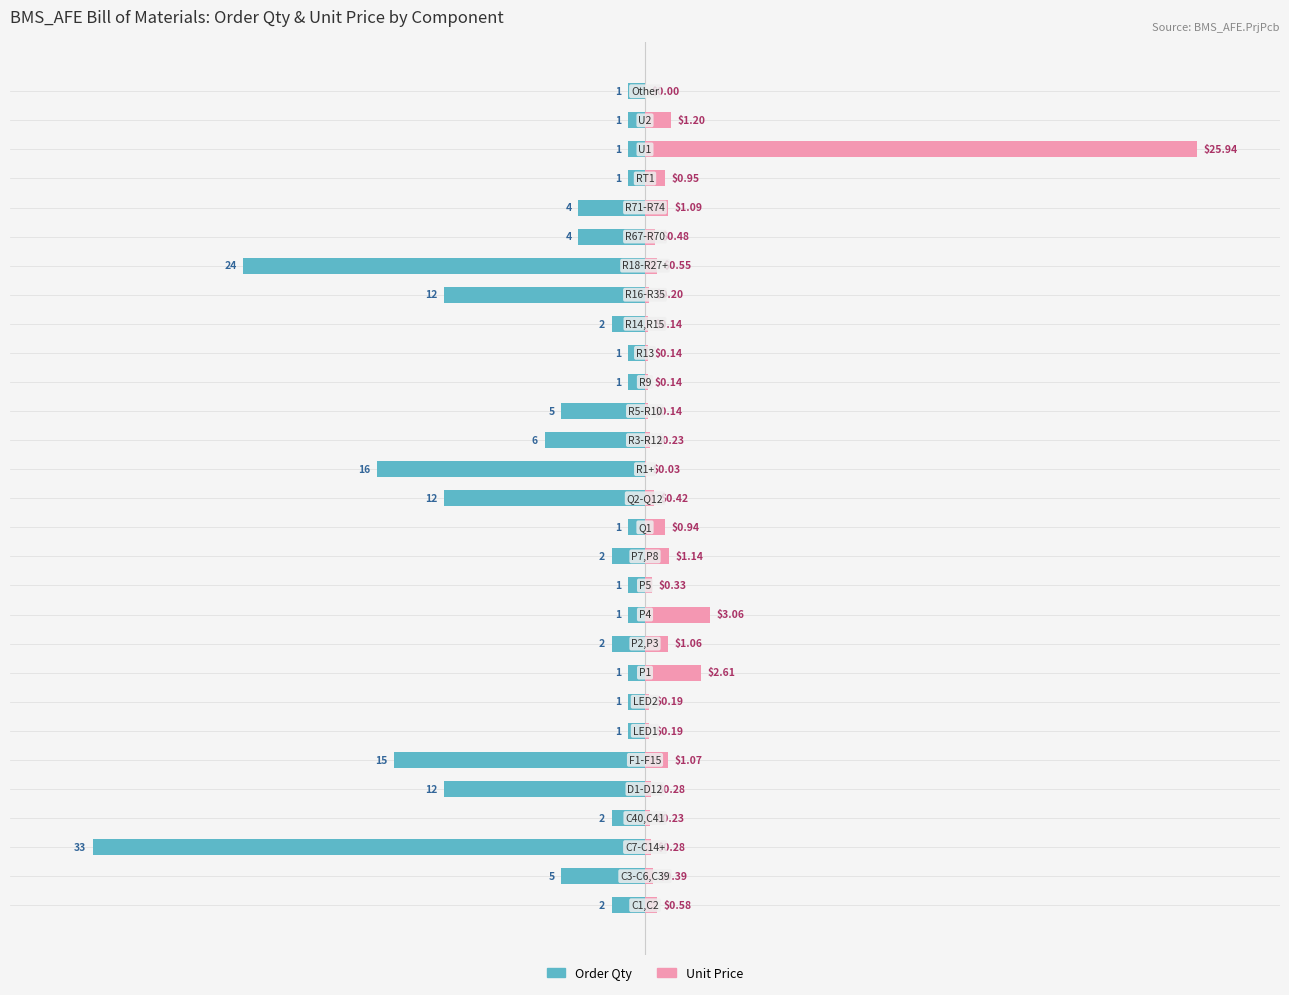

What are all the series names shown in the legend?

Order Qty, Unit Price